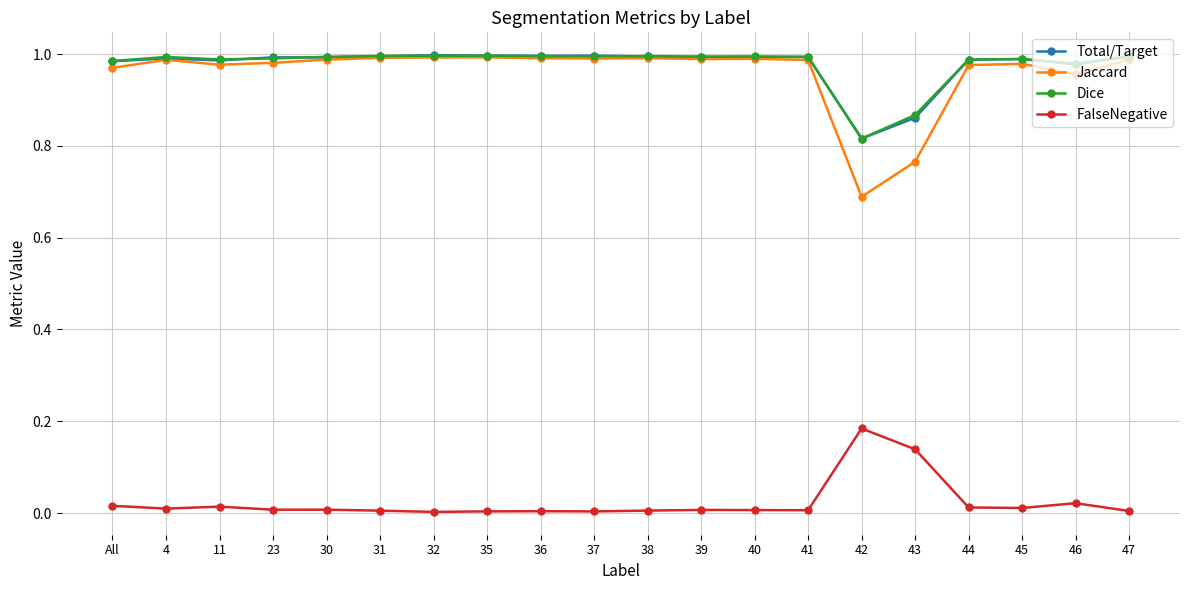

True or false: Dice and FalseNegative cross at least once.

False